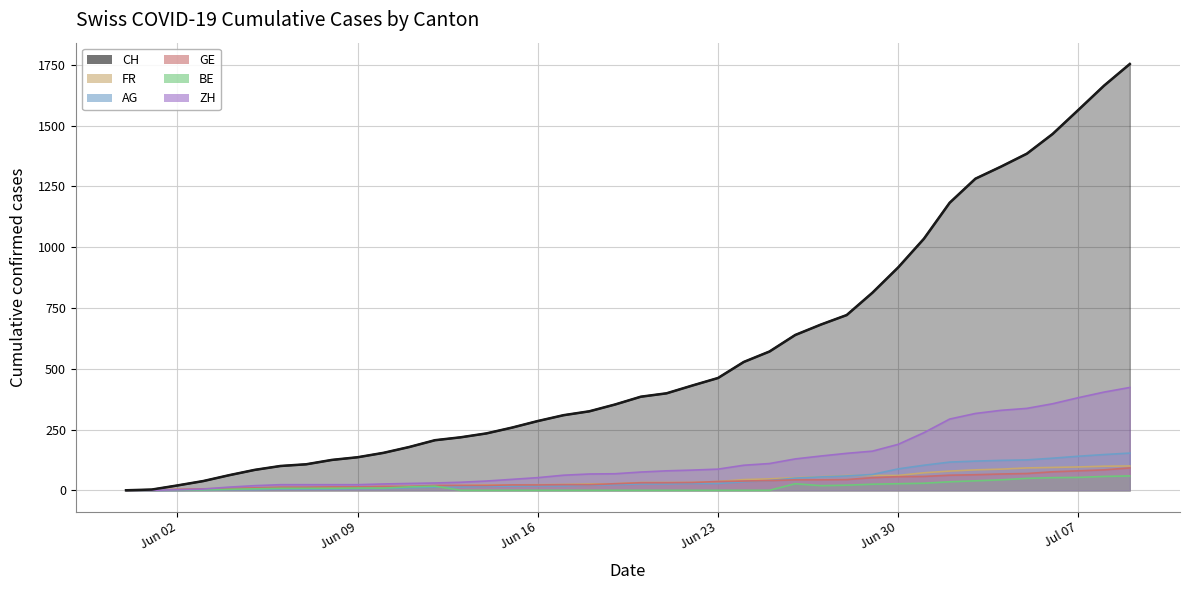

Which series ends up on top after the final intersection of ZH and GE?

ZH